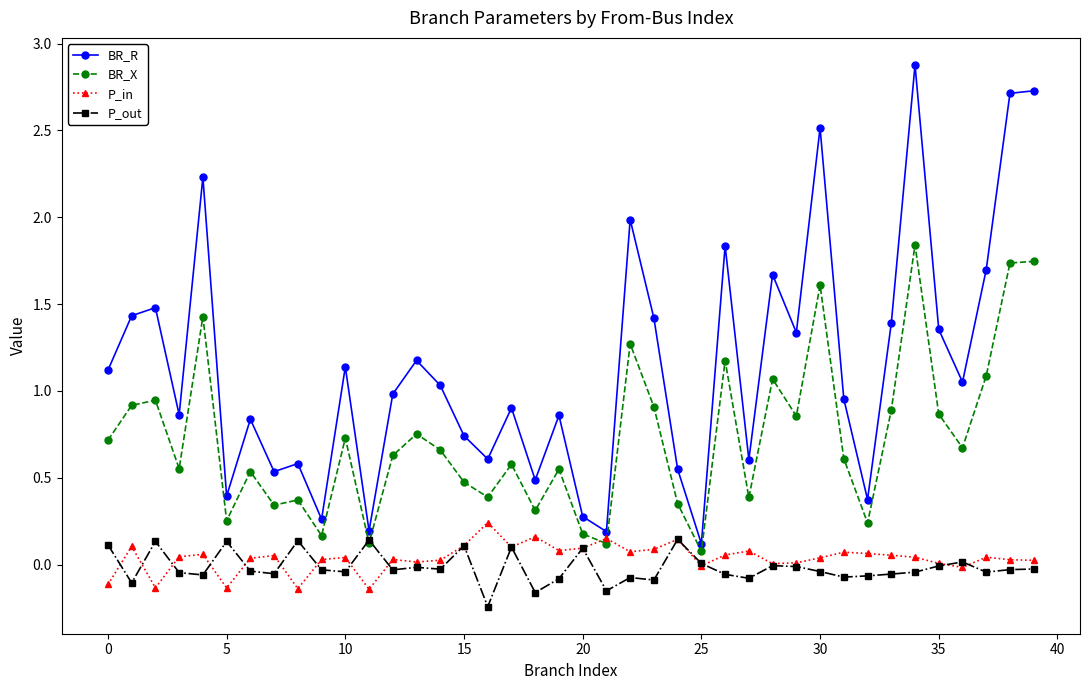

Which series has the widest spread of values?

BR_R